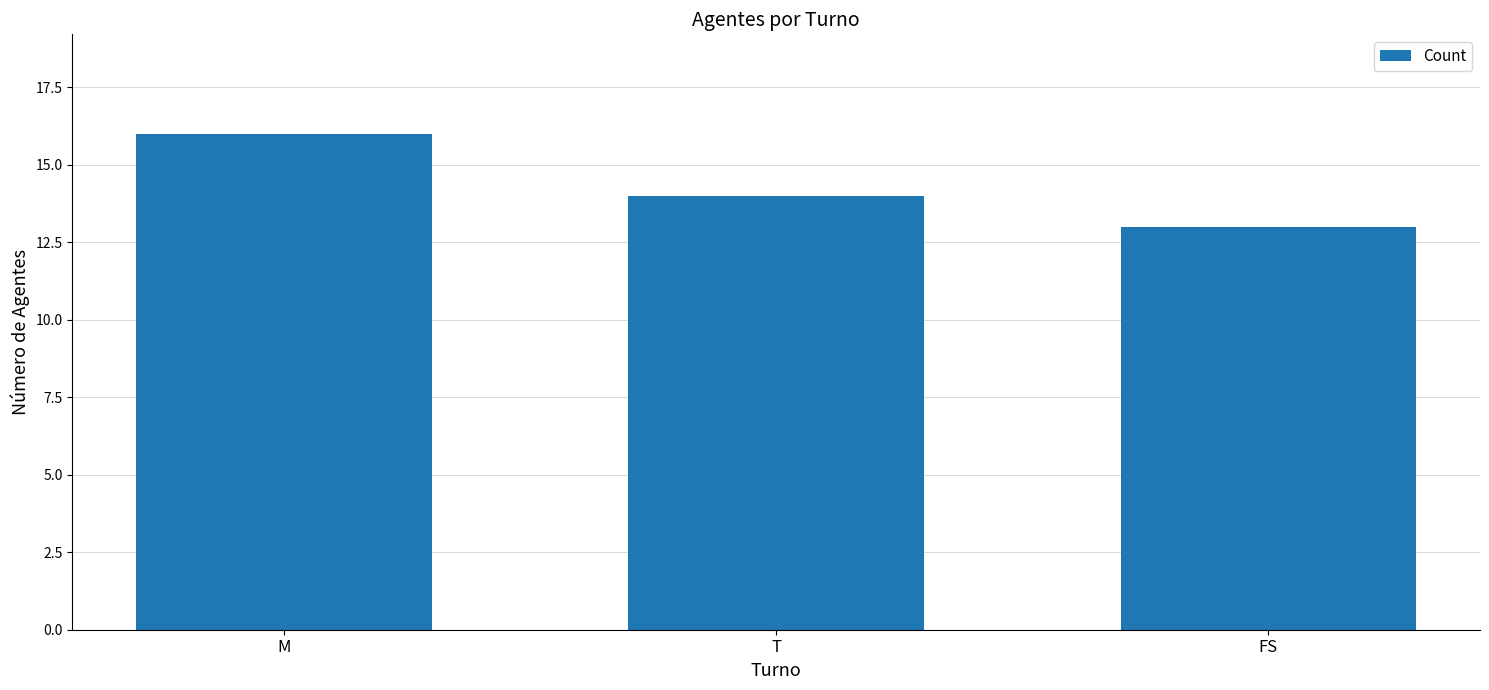

Reading right to left, extract all data points from this chart.

13	14	16